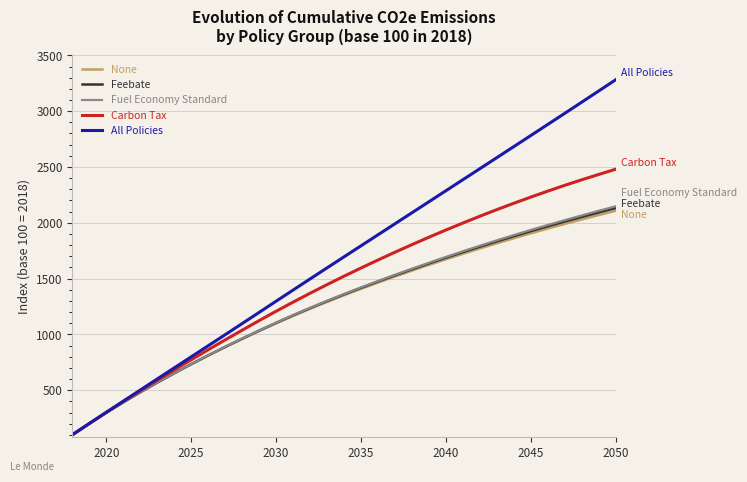

Which series has the largest total across all categories?

All Policies